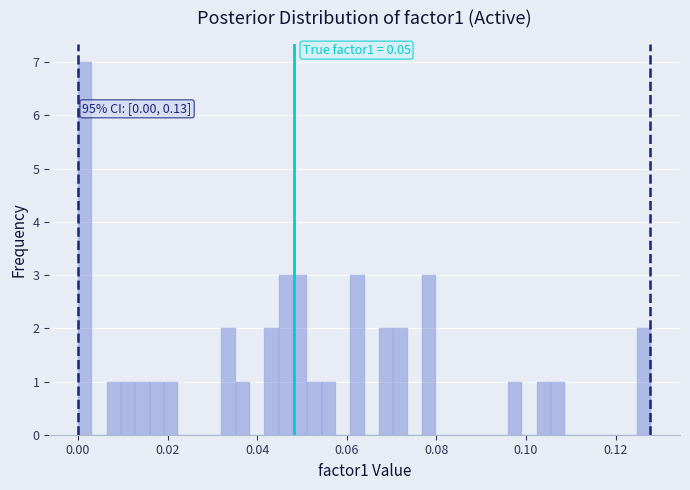

Read against the x-axis, roughly where is the centre of the tallest bar?

0.002